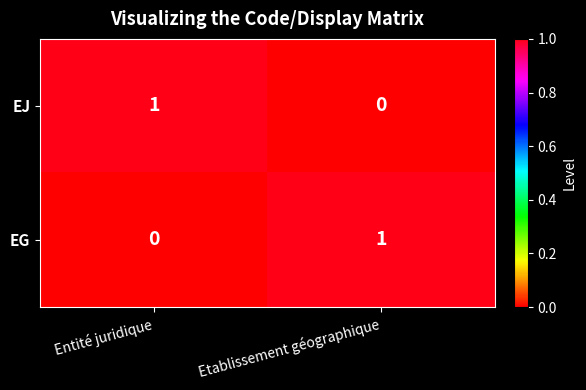

Count the number of data series in this chart.

2